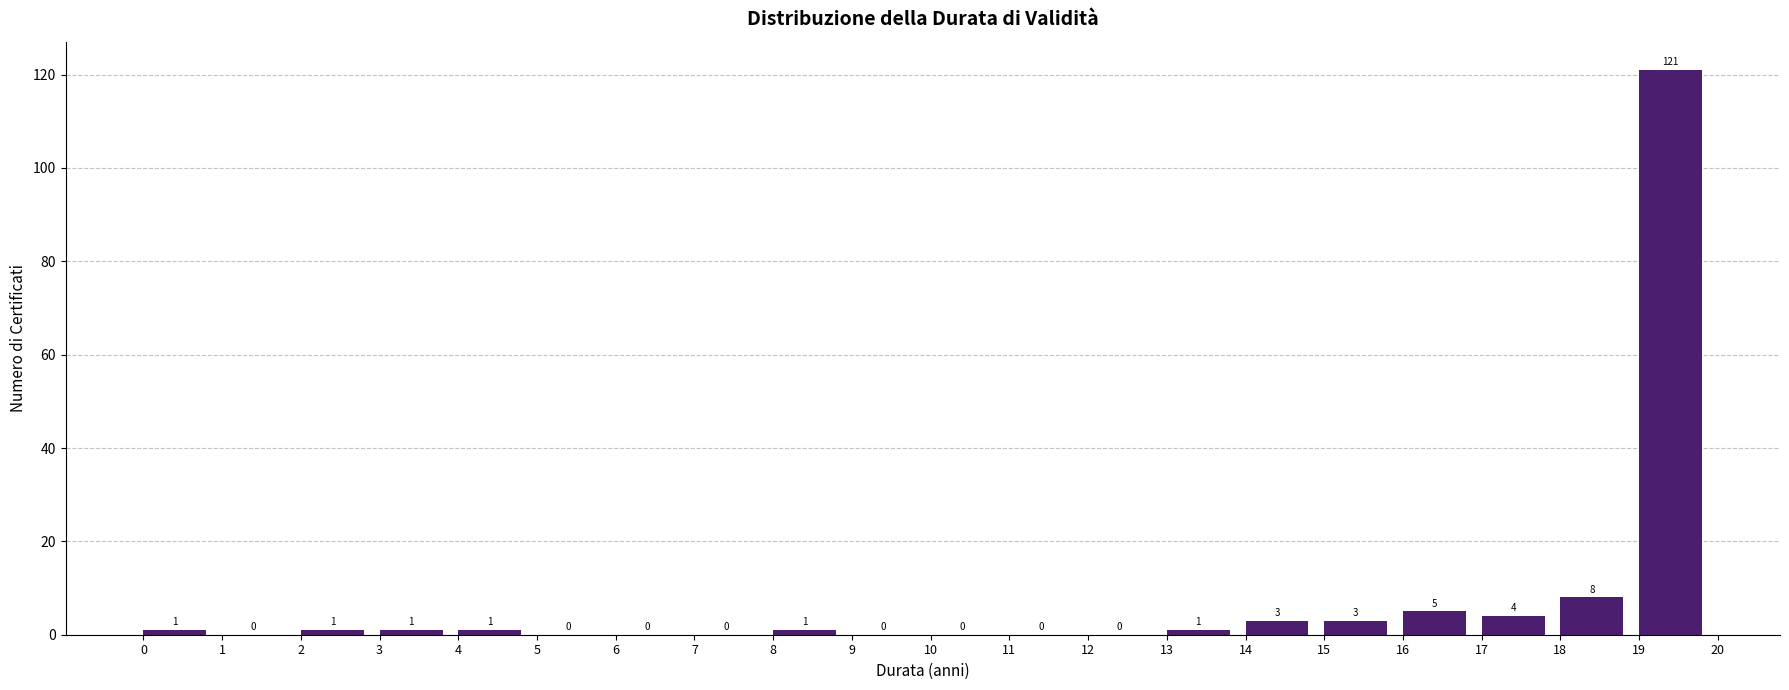

What is the height of the bar covering 18 to 19 on the x-axis?

8